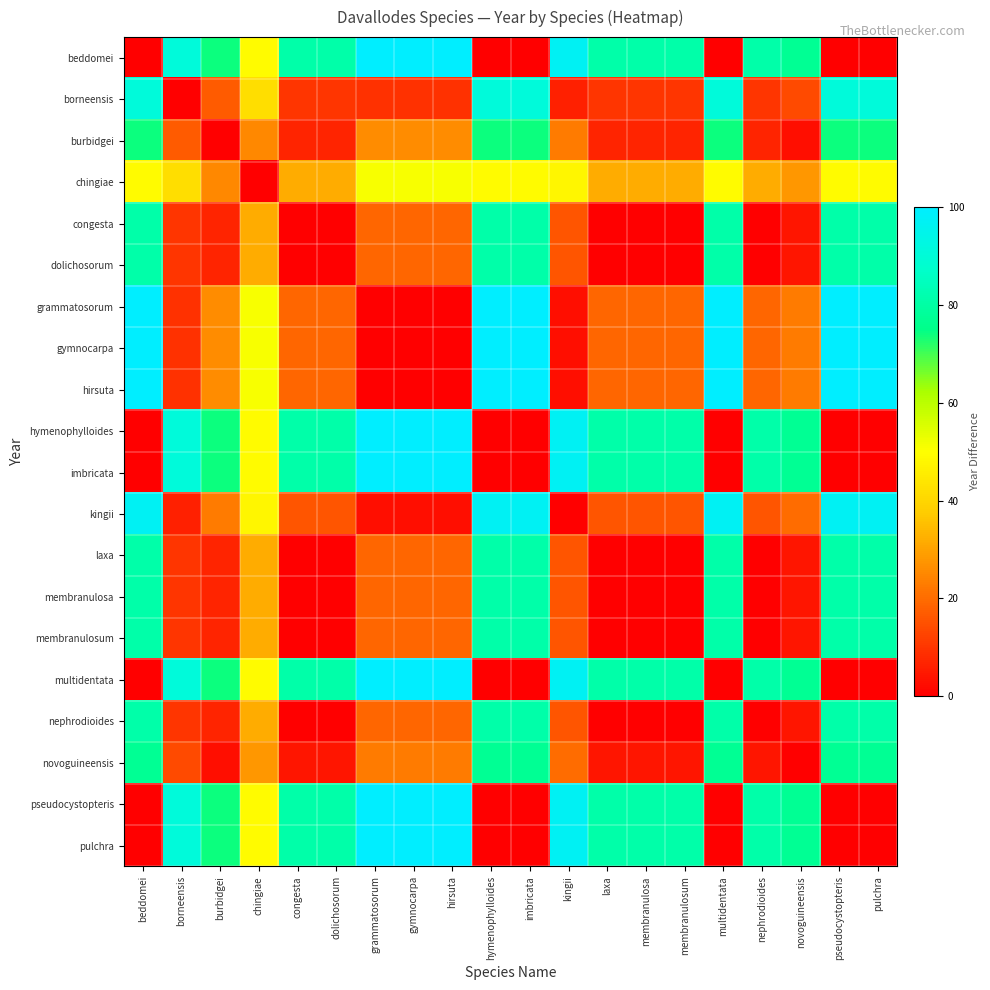

Between burbidgei and laxa, which is larger?

laxa